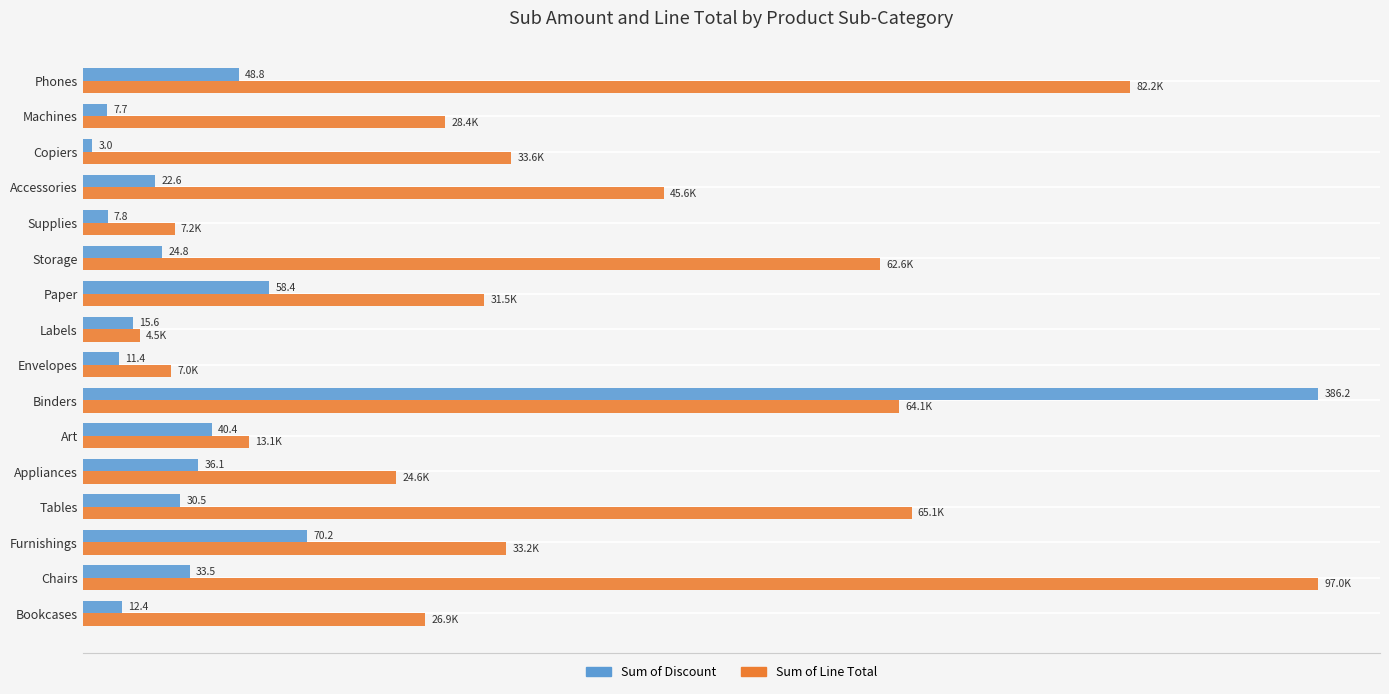

At which category is the sum across all series the highest?

Binders